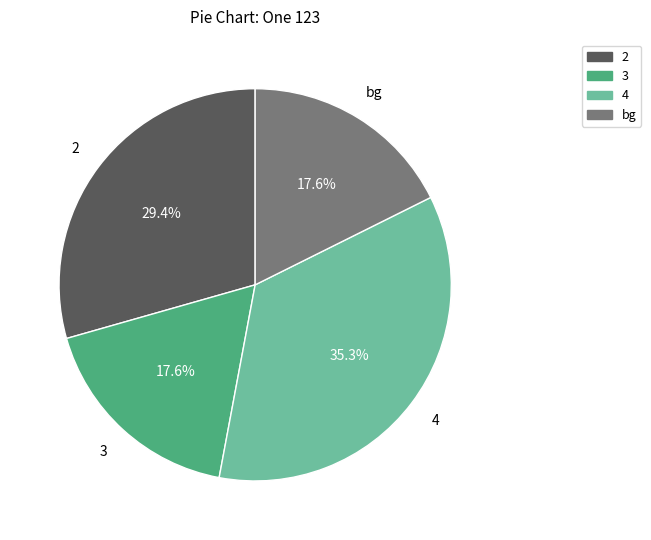

Is there any slice that represents more than half of the pie?

No